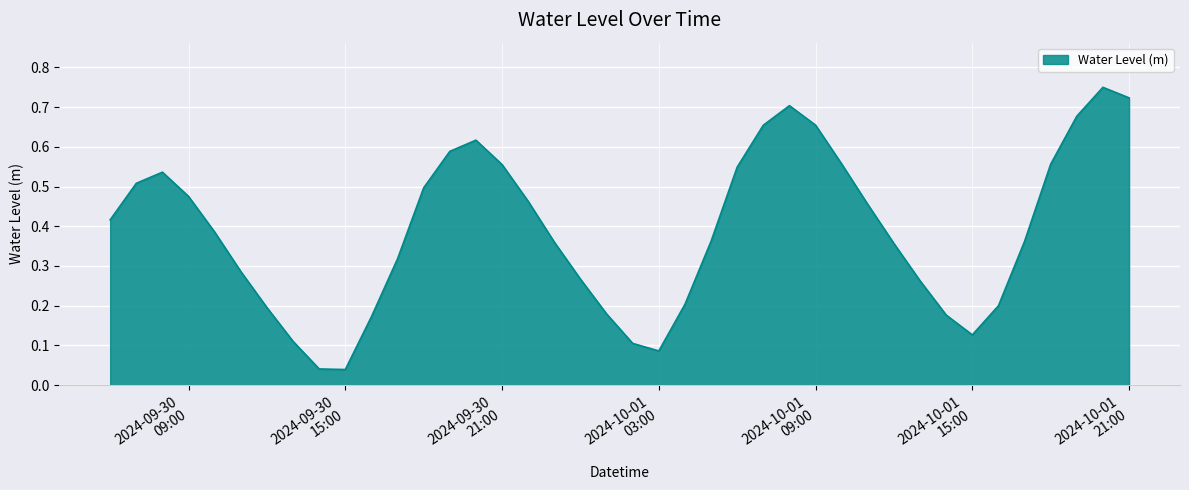

What is the label of the 12th point from the left?

2024-09-30 17:00:00